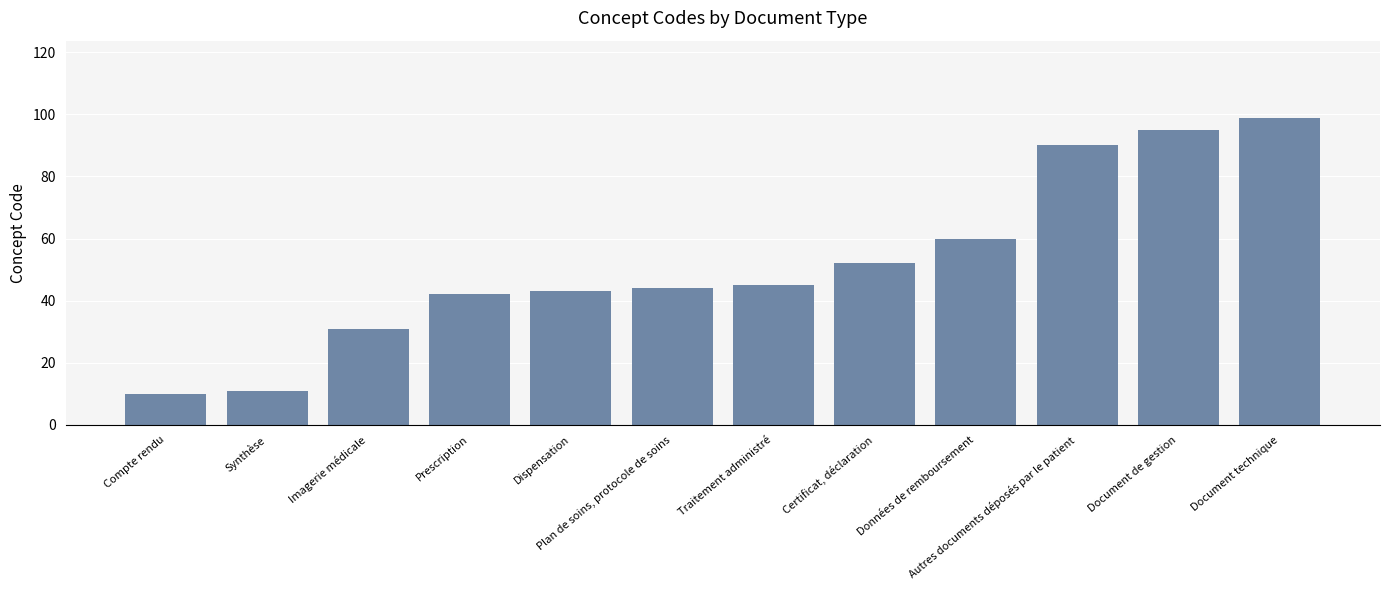

What is the difference between the second highest and second lowest values?

84